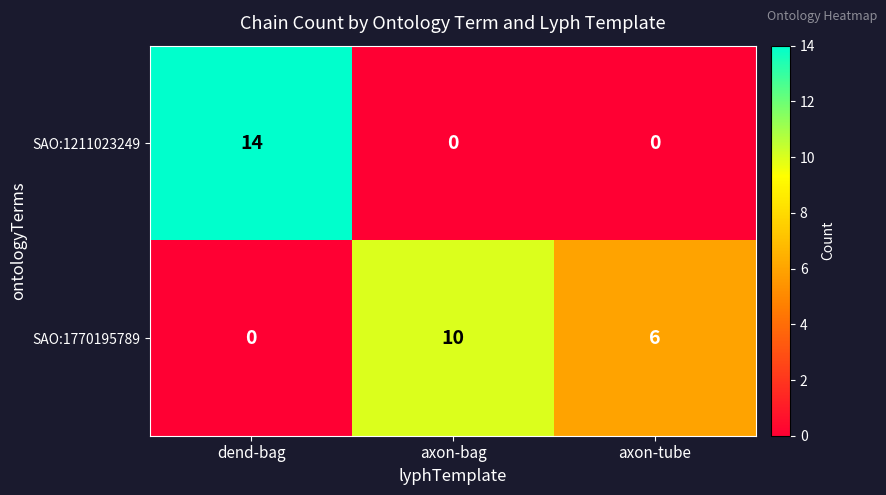

What is the difference between the SAO:1211023249 values at dend-bag and axon-tube?

14